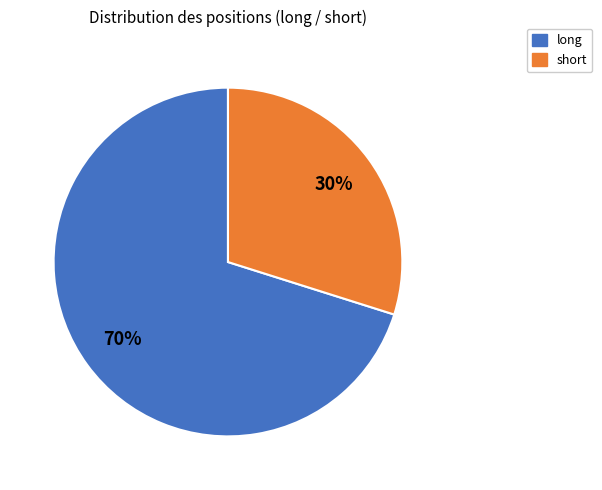

Is it true that short is 40% of the pie?

False